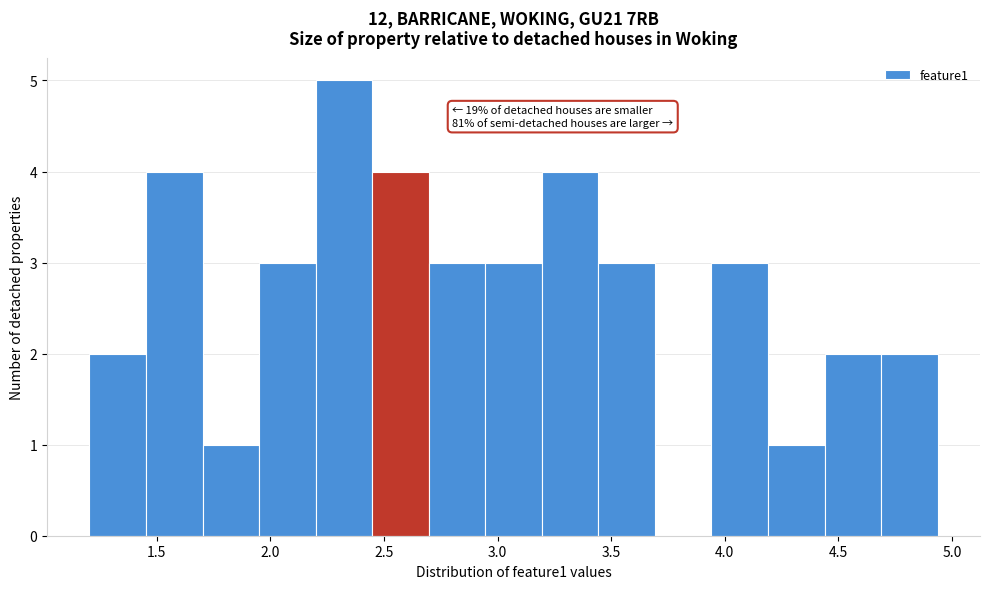

Over which range of the x-axis is the bar tallest?

2.20 to 2.45